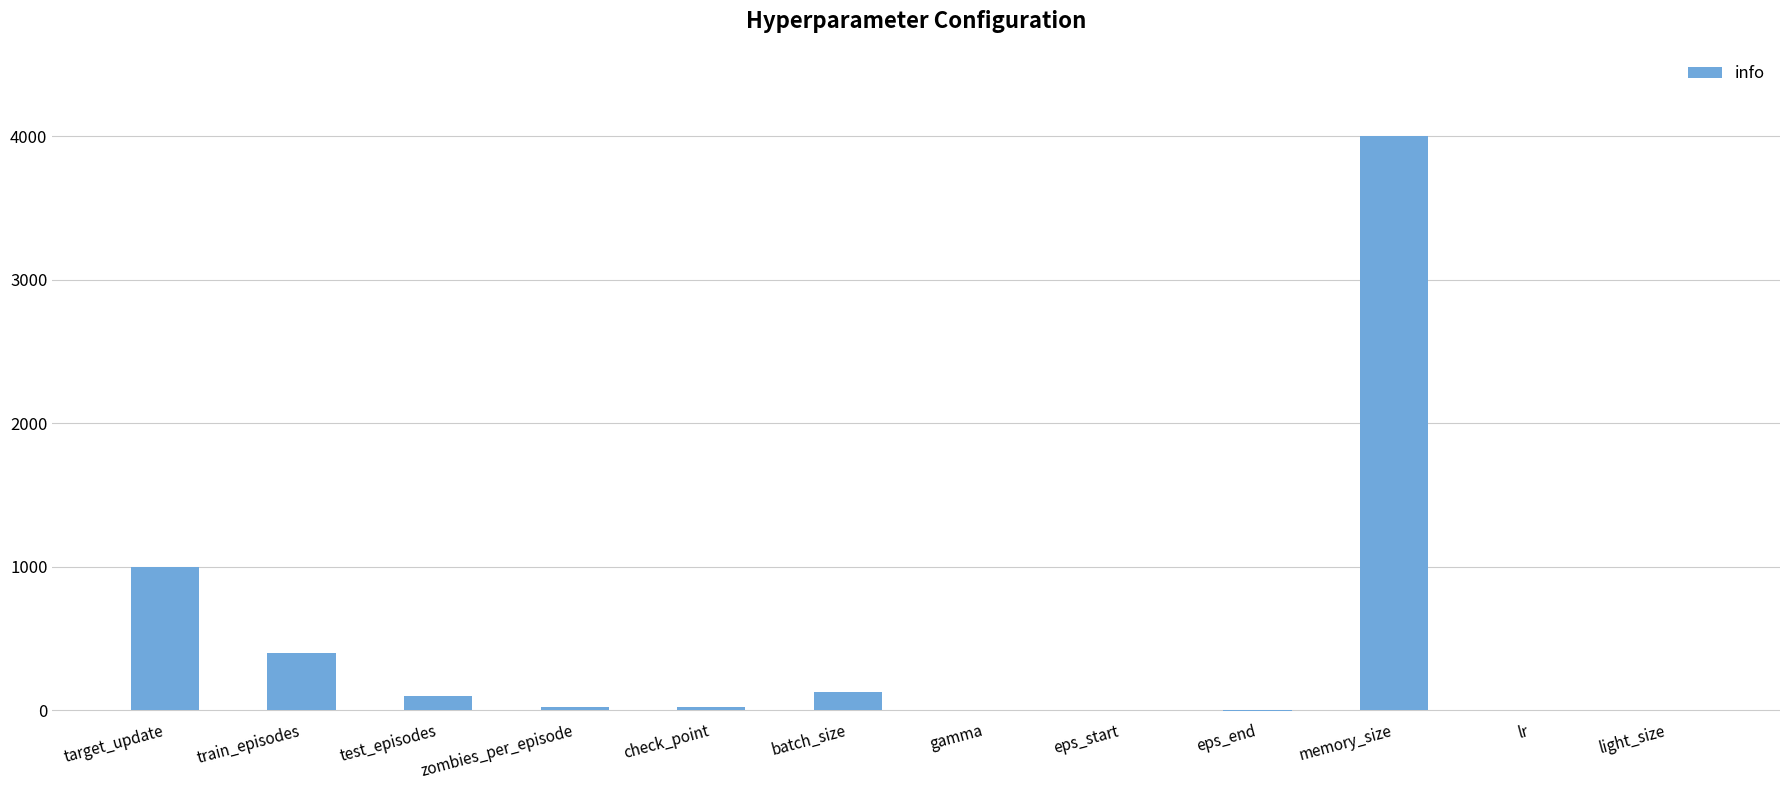

True or false: the data shows 7057.8 at memory_size.

False